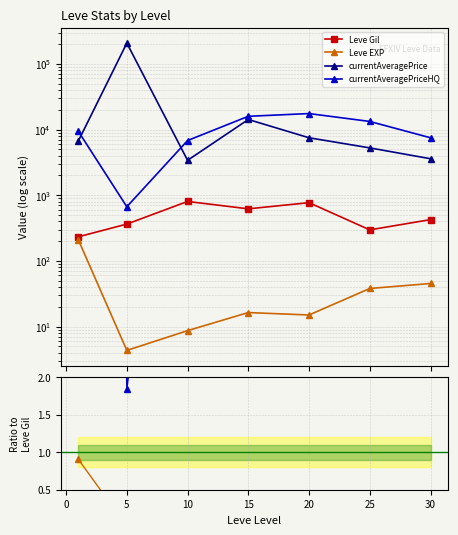

True or false: Leve Gil and Leve EXP cross at least once.

False